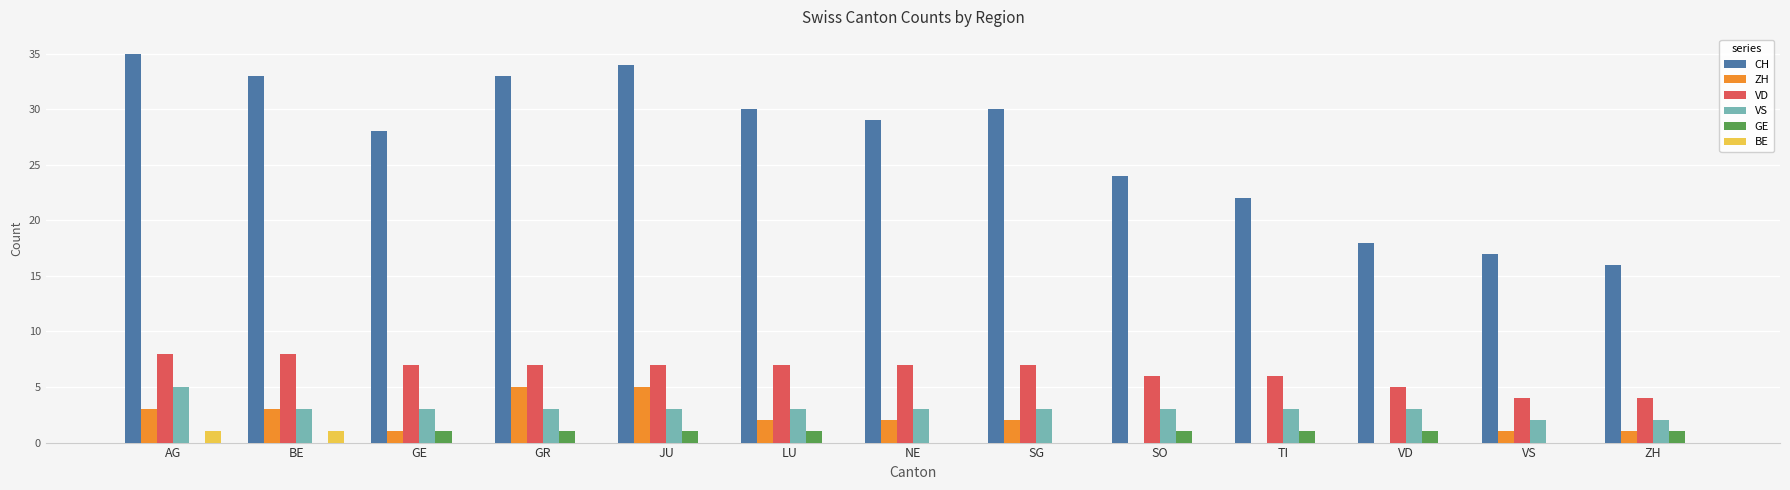

Which series has the largest range (max minus min)?

CH